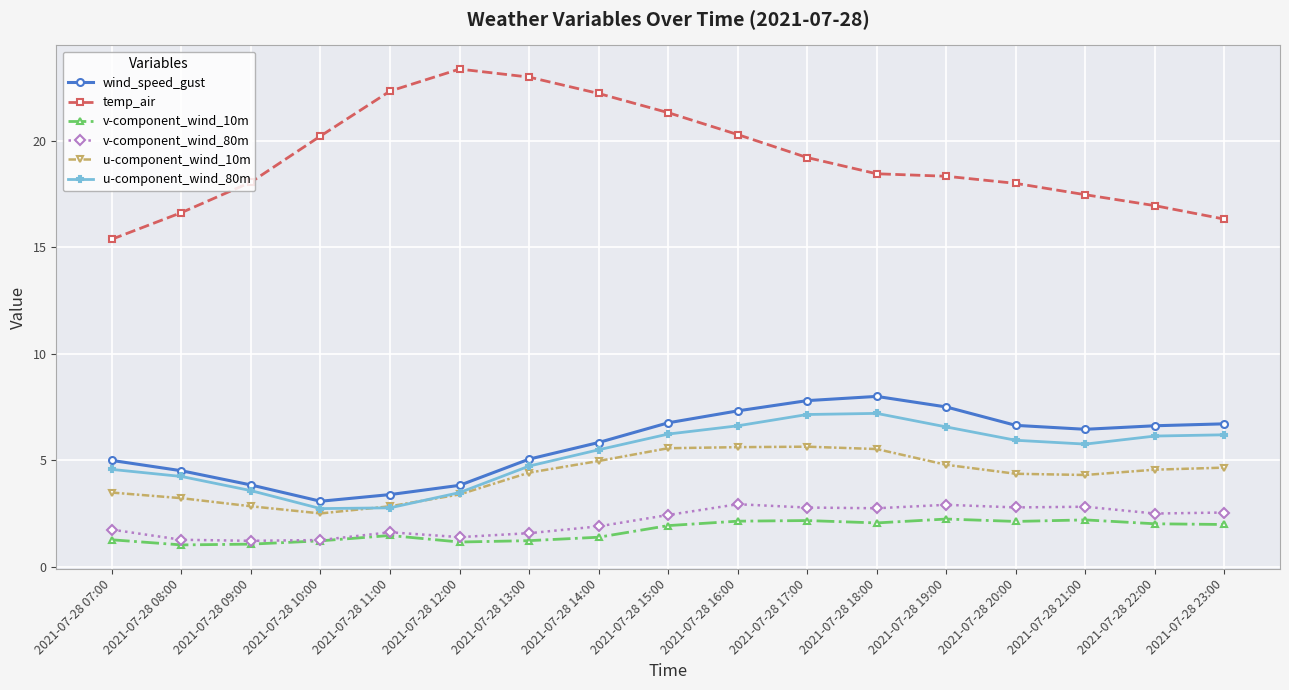

True or false: wind_speed_gust has more than 2 interior local peaks.

False